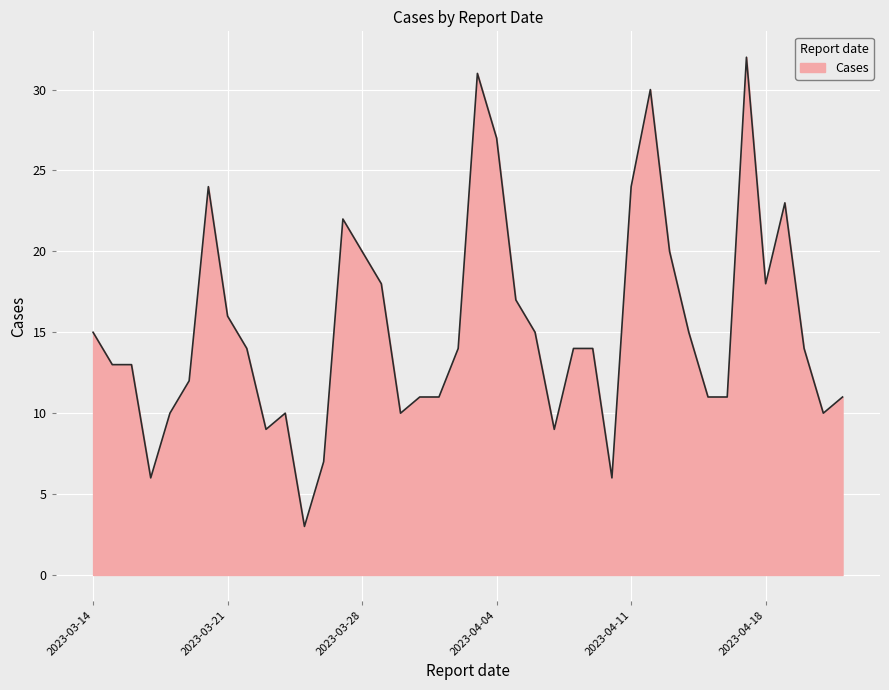

What is the greatest value displayed?

32